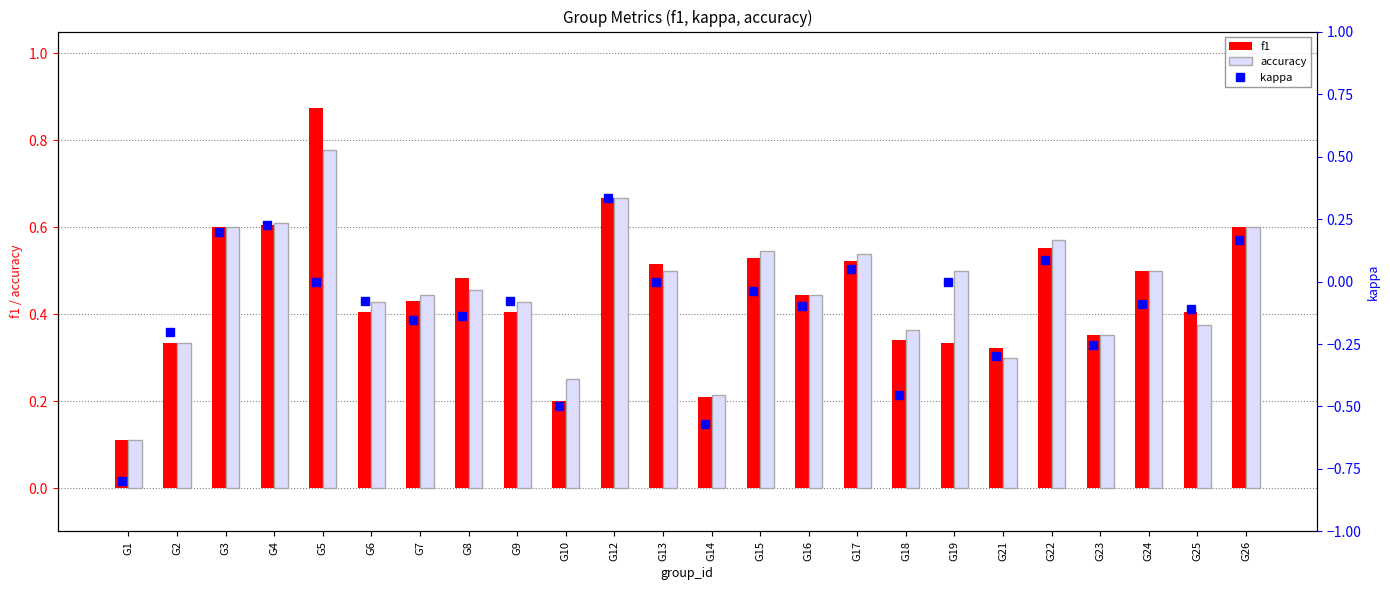

Read the f1 value at G19.

0.3